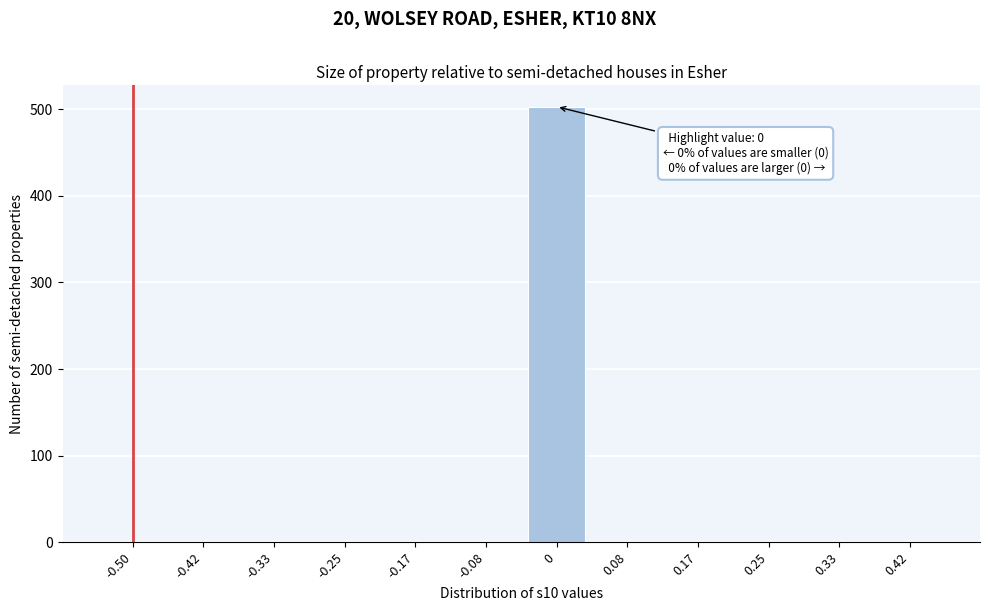

Reading left to right, what are all the values shown in this chart?

-0.50=0	-0.42=0	-0.33=0	-0.25=0	-0.17=0	-0.08=0	0=503	0.08=0	0.17=0	0.25=0	0.33=0	0.42=0